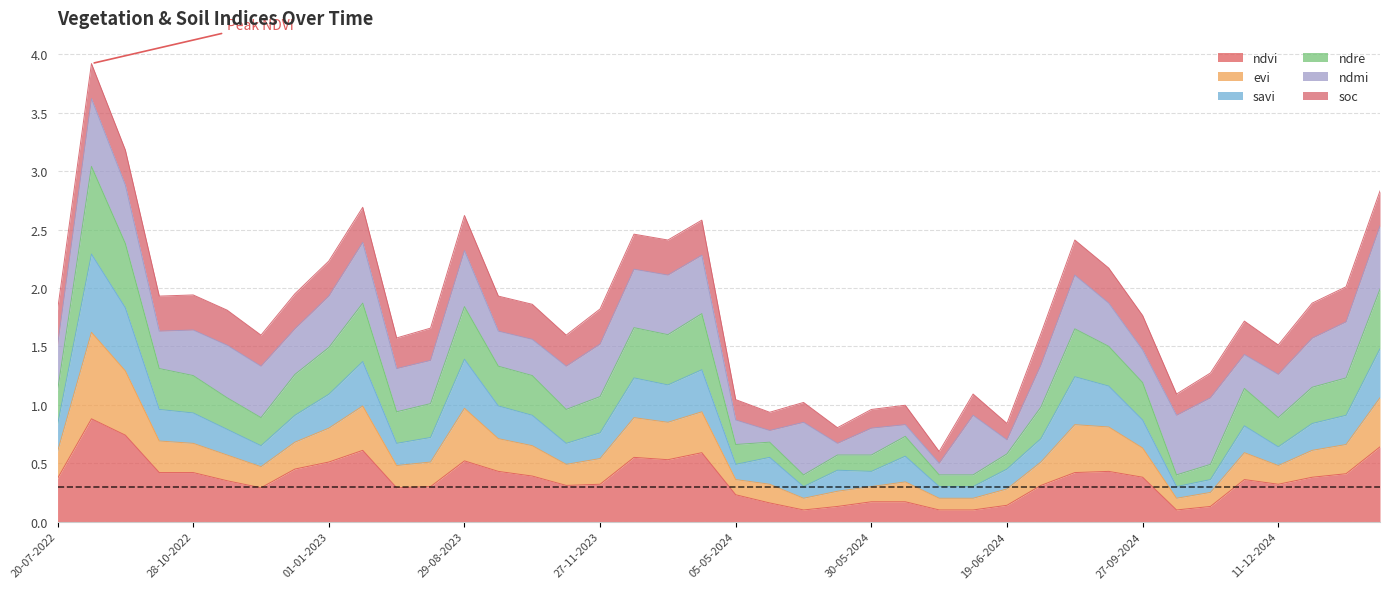

What is the maximum value for ndvi?

0.9